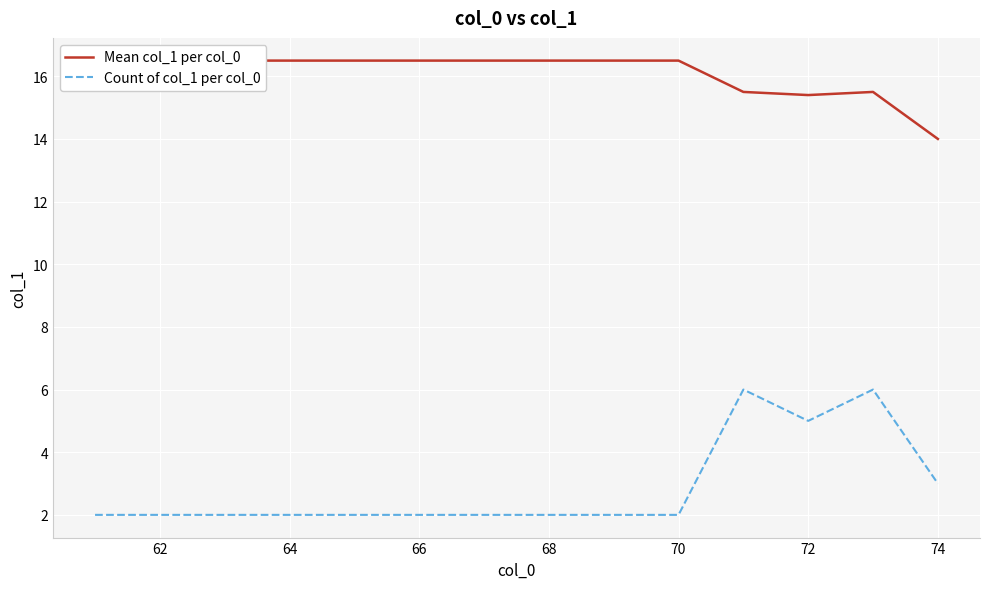

Is it true that Count of col_1 per col_0 equals 2 at 66?

True